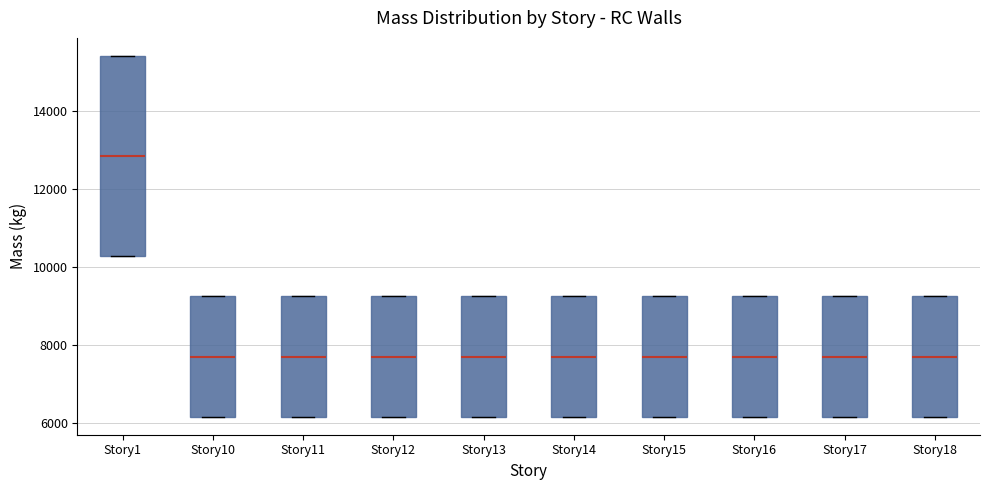

Reading left to right, read every box against the y-axis: the position of its median line, the range the box covers, and the ends of its whiskers. The values are not printed on the chart, so give them approximately, as read against the axis.

Story1: median 12800, box 10200 to 15400, whiskers 10200 to 15400
Story10: median 7800, box 6200 to 9200, whiskers 6200 to 9200
Story11: median 7800, box 6200 to 9200, whiskers 6200 to 9200
Story12: median 7800, box 6200 to 9200, whiskers 6200 to 9200
Story13: median 7800, box 6200 to 9200, whiskers 6200 to 9200
Story14: median 7800, box 6200 to 9200, whiskers 6200 to 9200
Story15: median 7800, box 6200 to 9200, whiskers 6200 to 9200
Story16: median 7800, box 6200 to 9200, whiskers 6200 to 9200
Story17: median 7800, box 6200 to 9200, whiskers 6200 to 9200
Story18: median 7800, box 6200 to 9200, whiskers 6200 to 9200